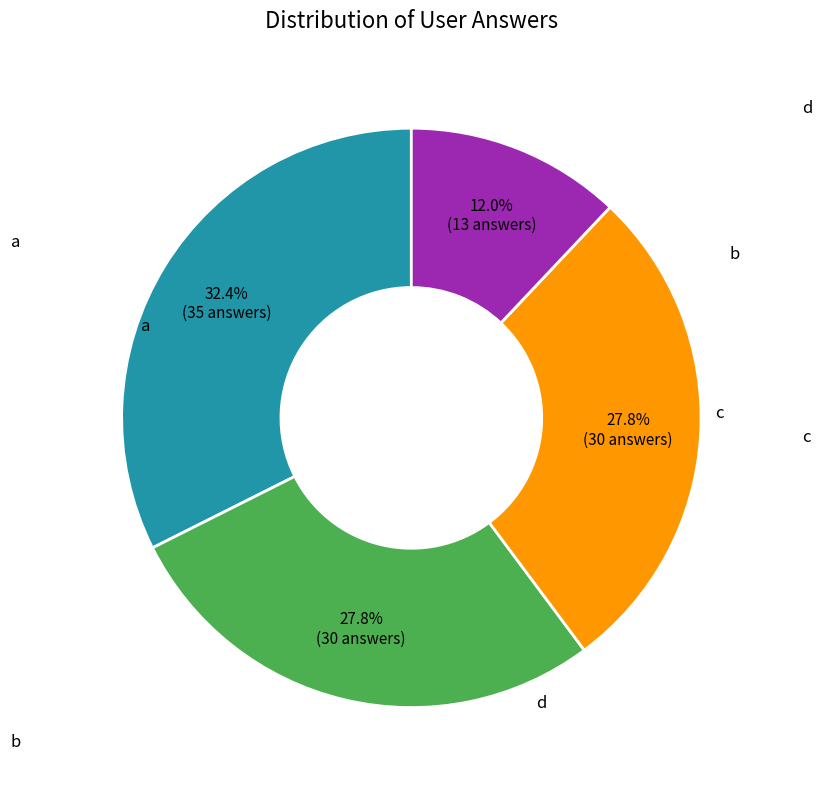

To the nearest percent, what is the difference between the c and d slice percentages?

16%